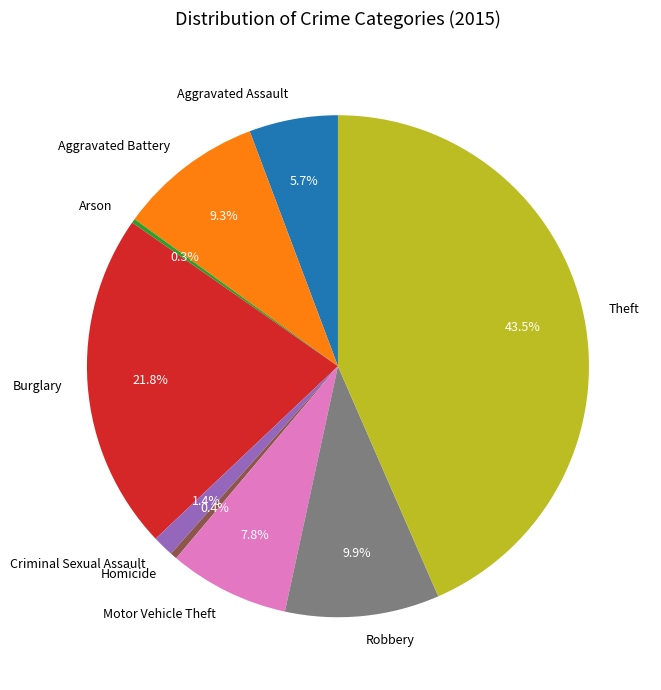

Does Aggravated Assault represent more than half of the total?

No